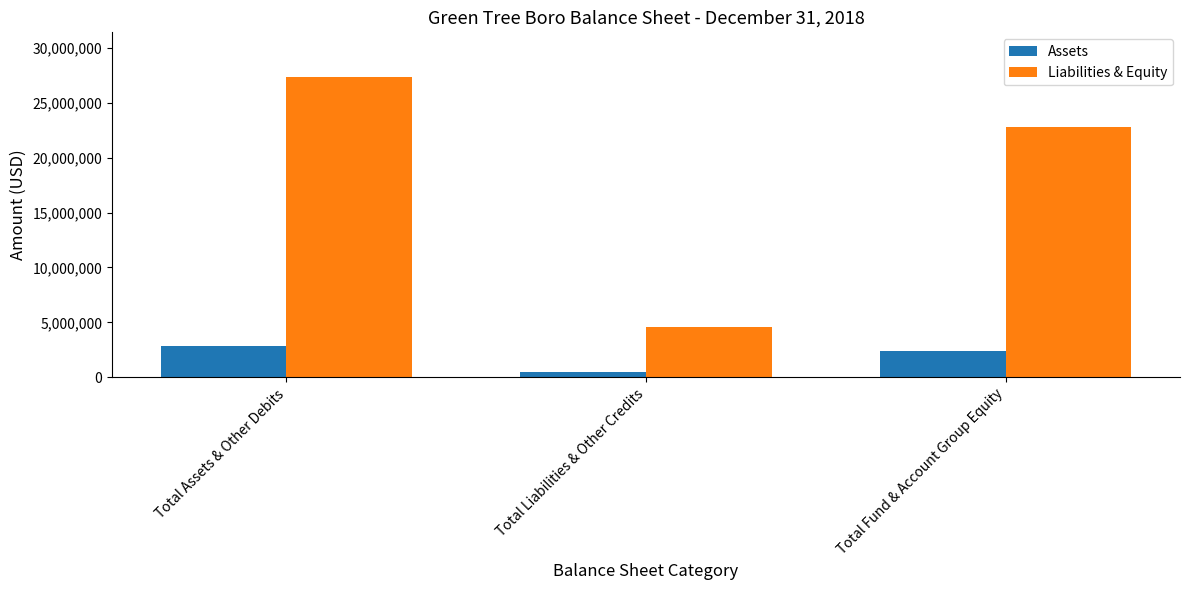

What is the label of the 2nd bar from the left?

Total Liabilities & Other Credits